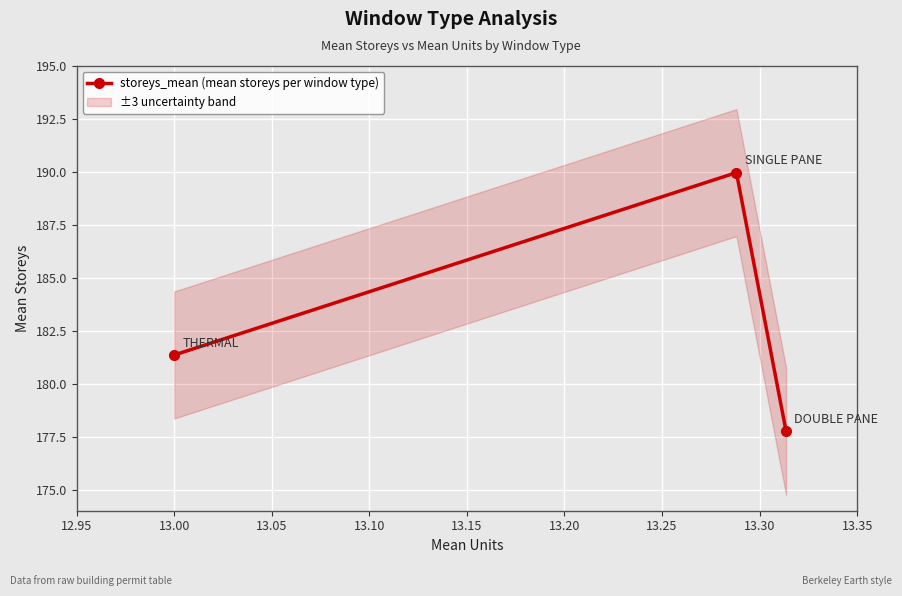

What is the value of the storeys_mean (mean storeys per window type) point at the 3rd from the left?

177.7